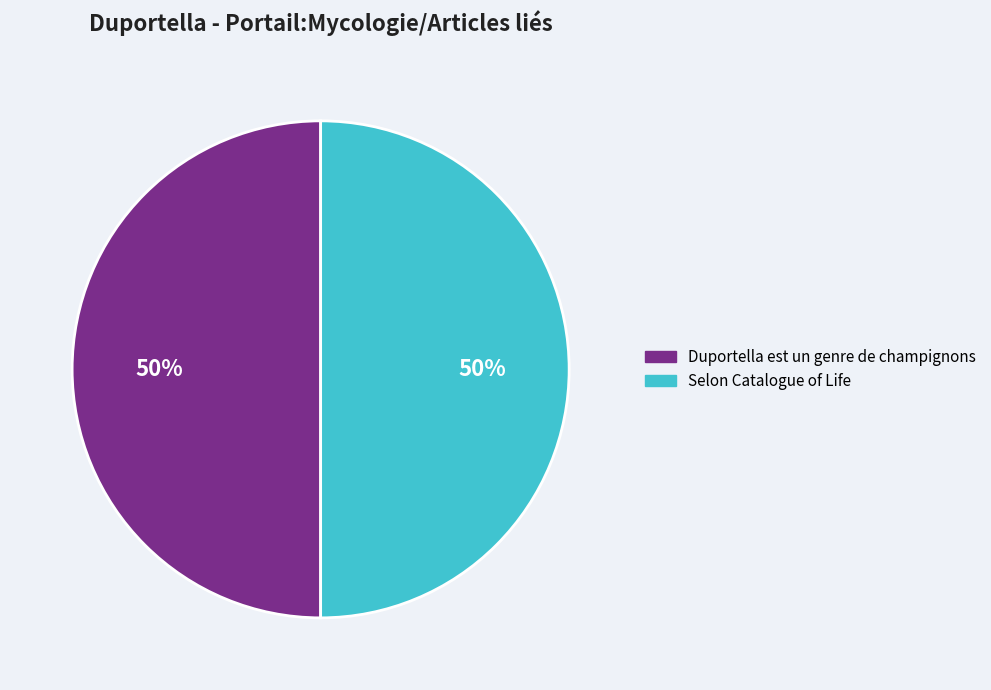

Count the number of slices in the pie.

2